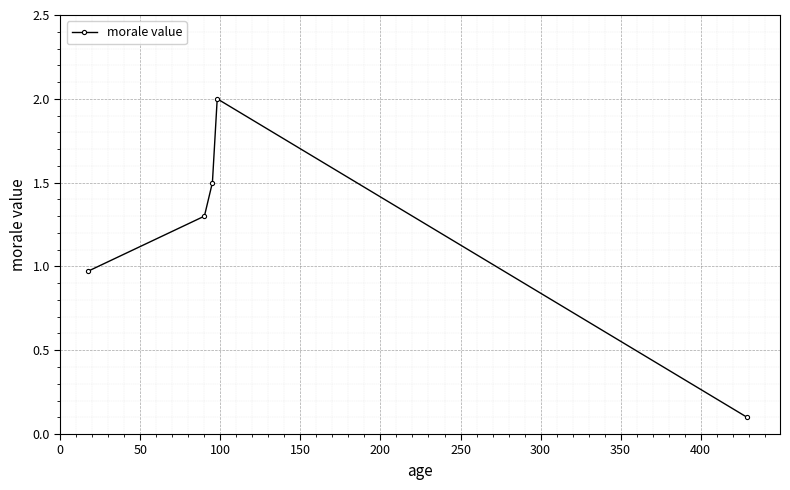

What is the value of the 4th point from the left?

2.0